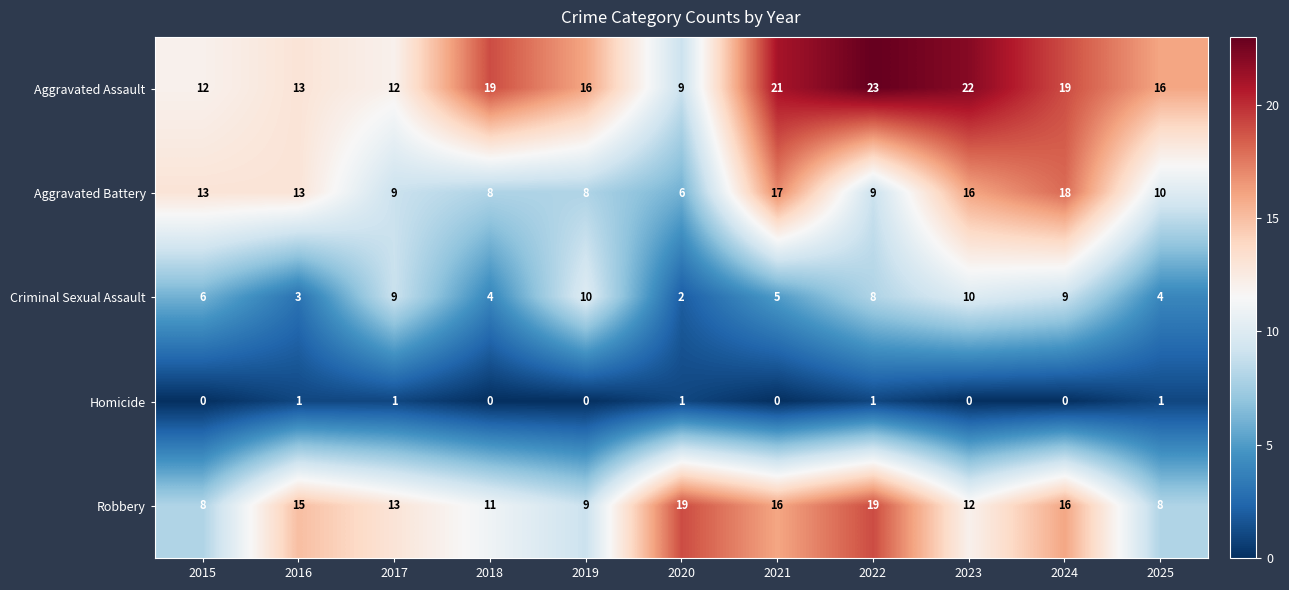

What is the lowest value of the Robbery series?

8